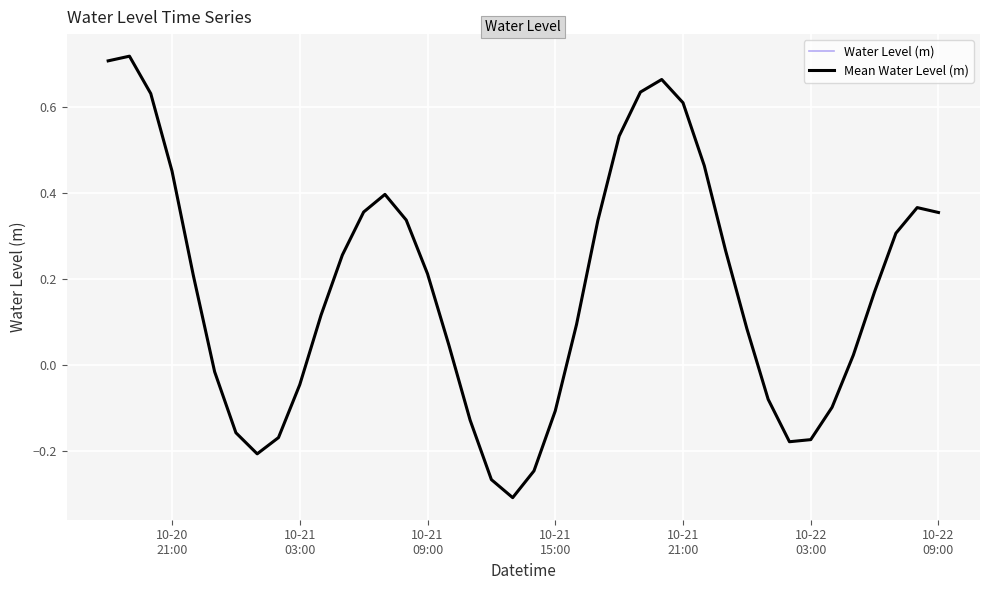

How many negative values are there?

14